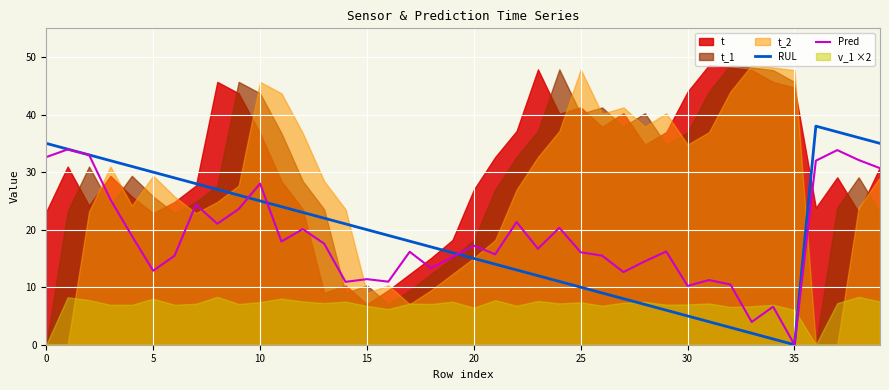

How many lines are shown in the chart?

2